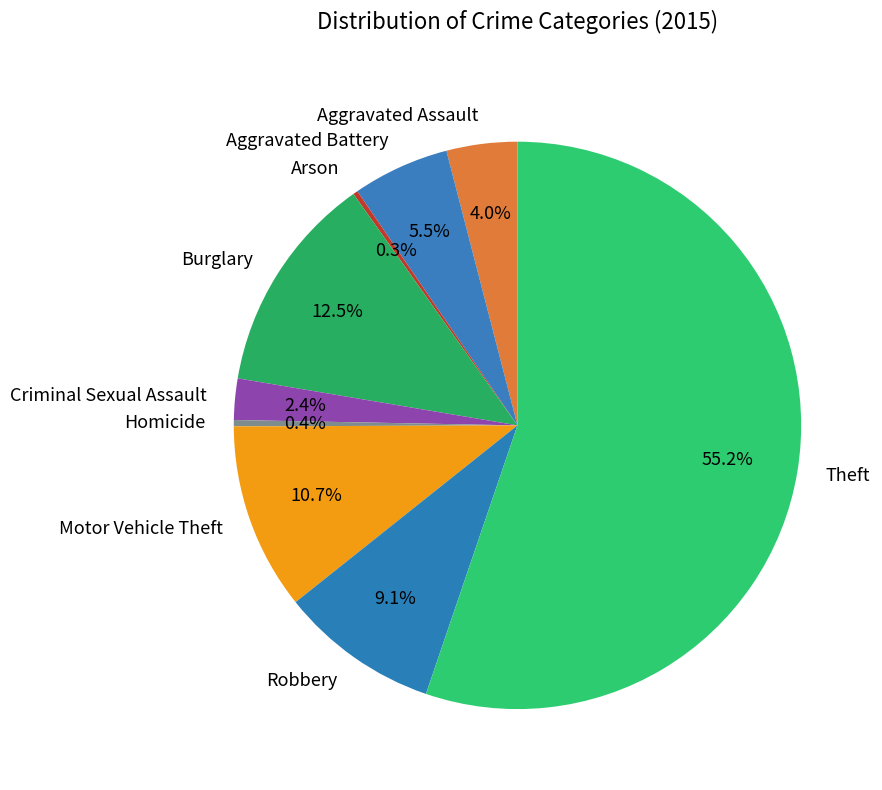

Between Aggravated Battery and Homicide, which is larger?

Aggravated Battery